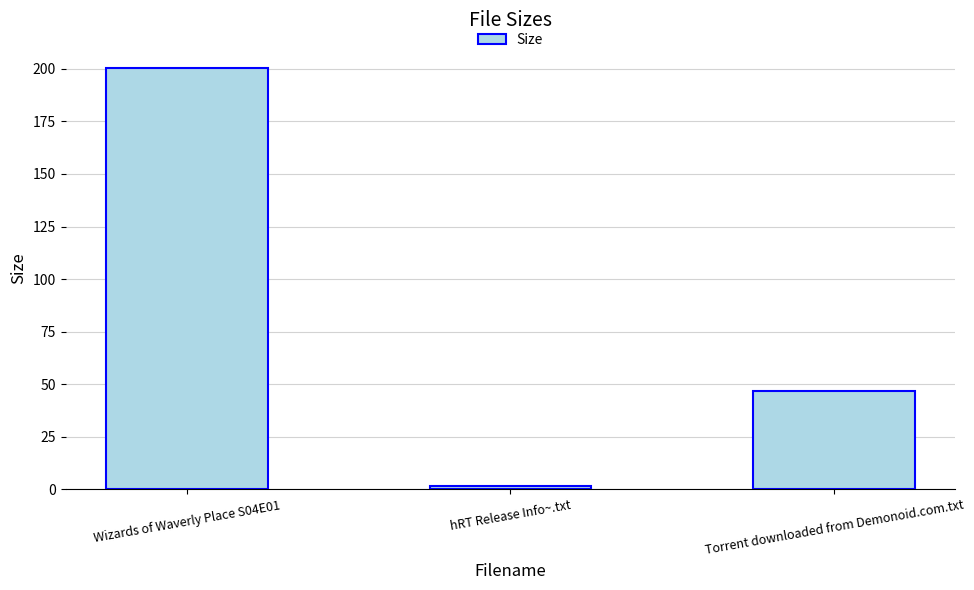

What is the sum of all values?

249.3